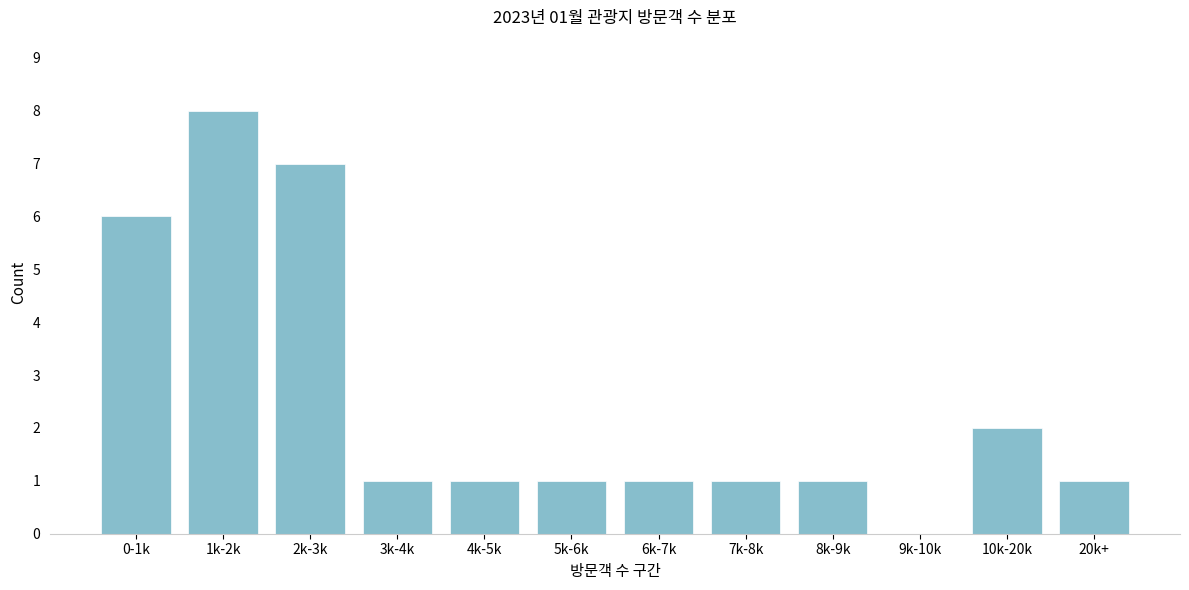

Reading left to right, extract all data points from this chart.

0-1k=6	1k-2k=8	2k-3k=7	3k-4k=1	4k-5k=1	5k-6k=1	6k-7k=1	7k-8k=1	8k-9k=1	9k-10k=0	10k-20k=2	20k+=1